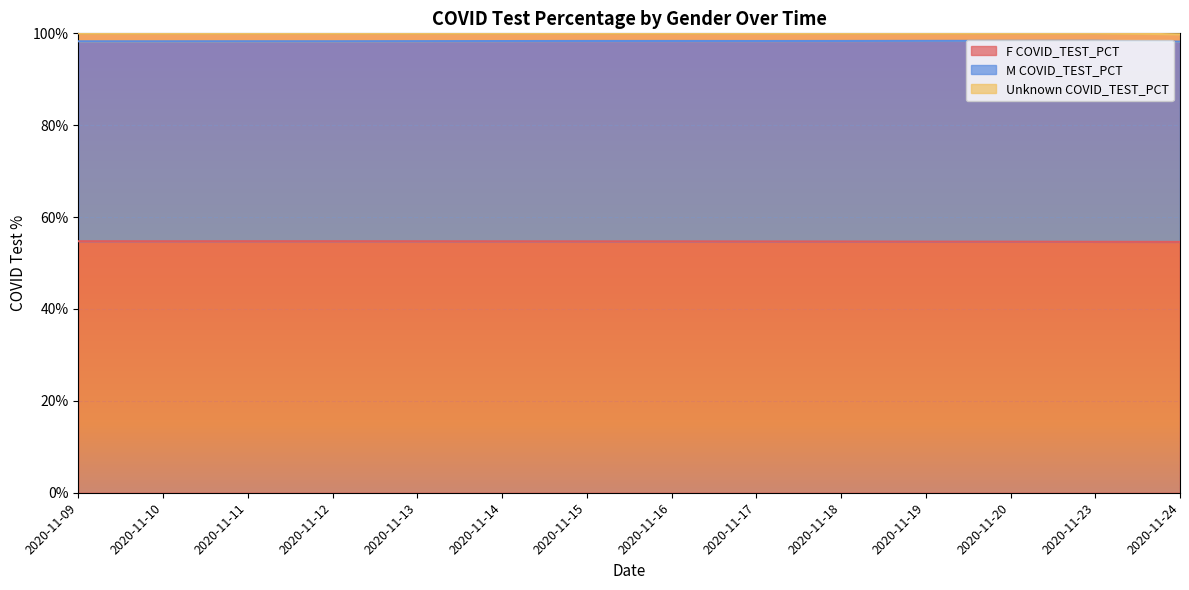

What is the difference between the highest and lowest values at 7?

53.0